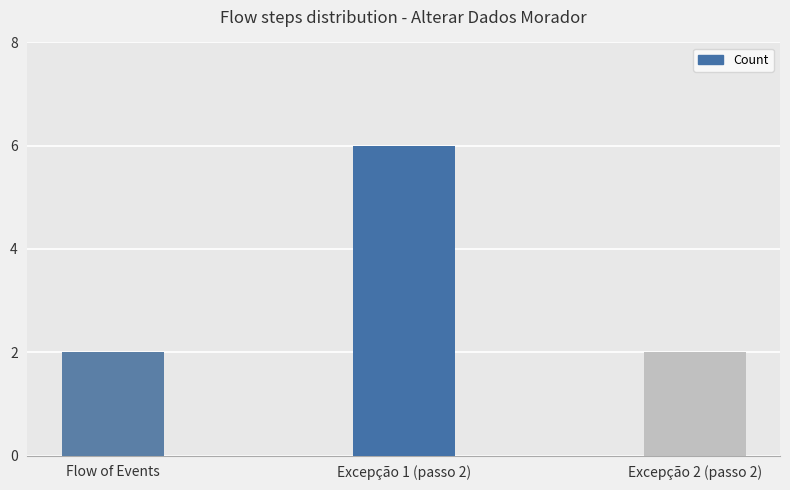

What position from the right is Excepção 1 (passo 2)?

2